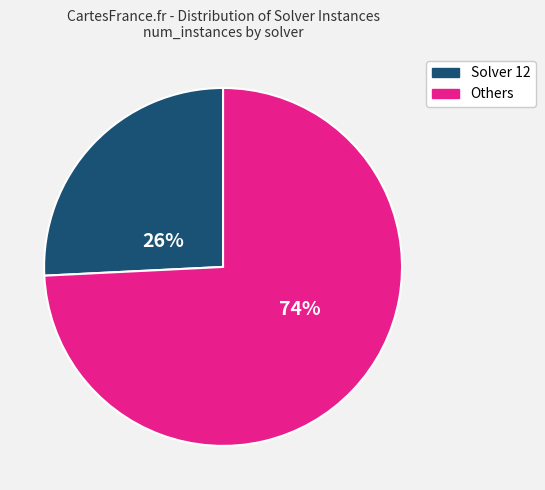

How many segments does this pie chart have?

2